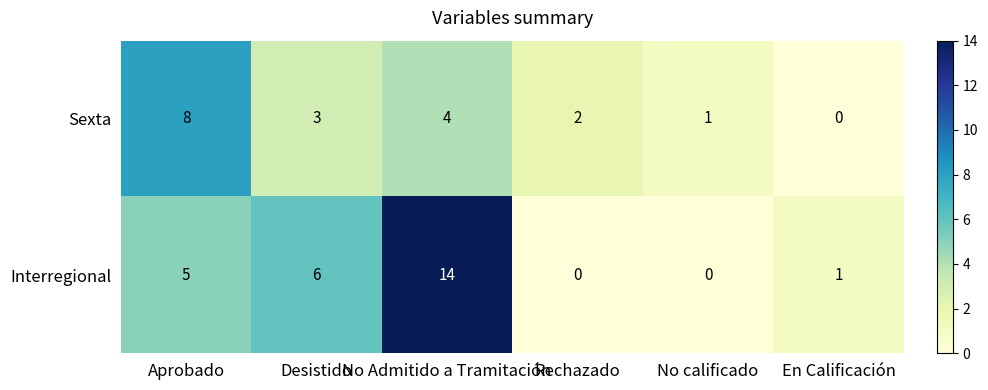

At how many categories does at least one series exceed 13?

1